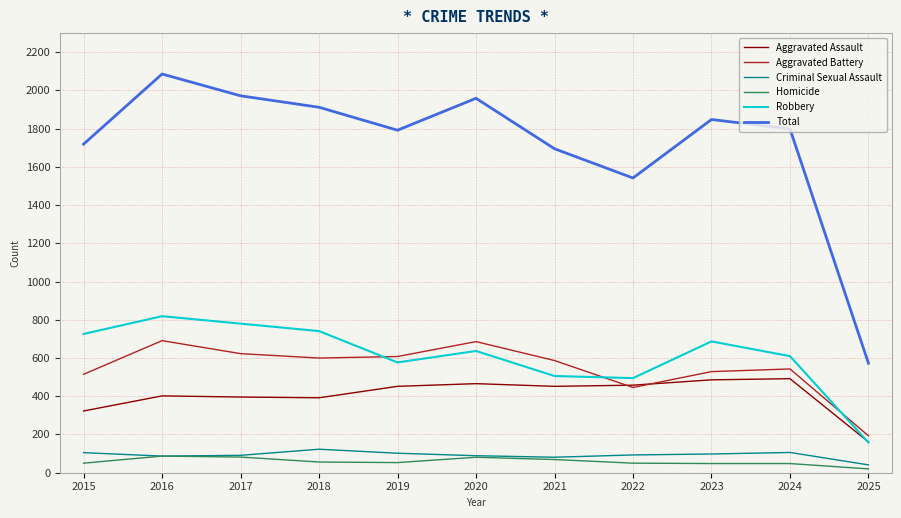

What is the difference between the highest and lowest values at 2023?

1800